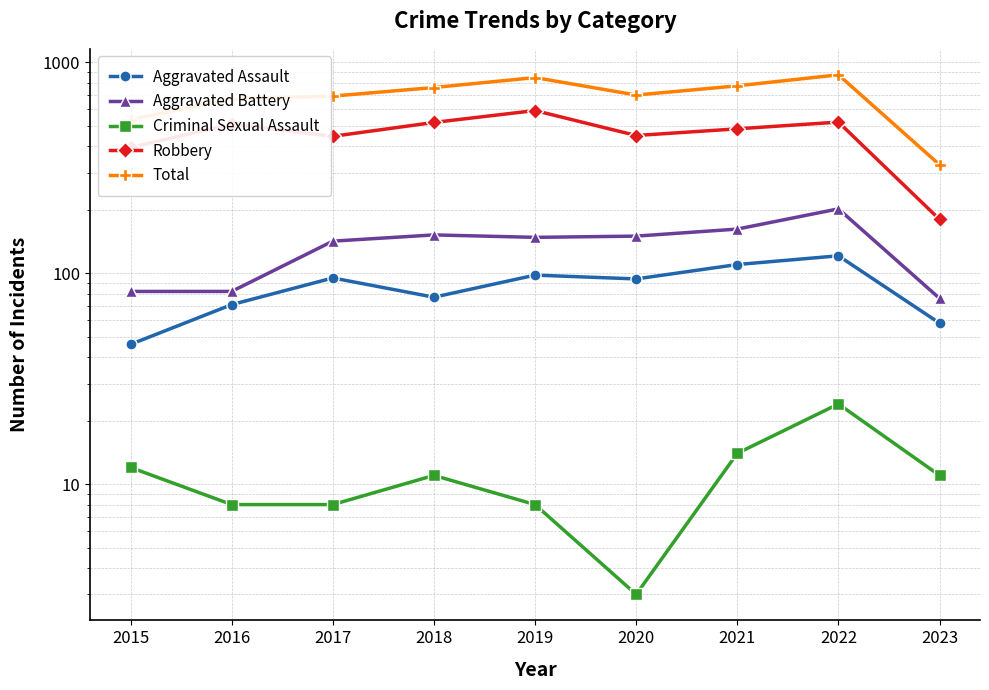

The value of Aggravated Battery at 2017 is 80. True or false?

False